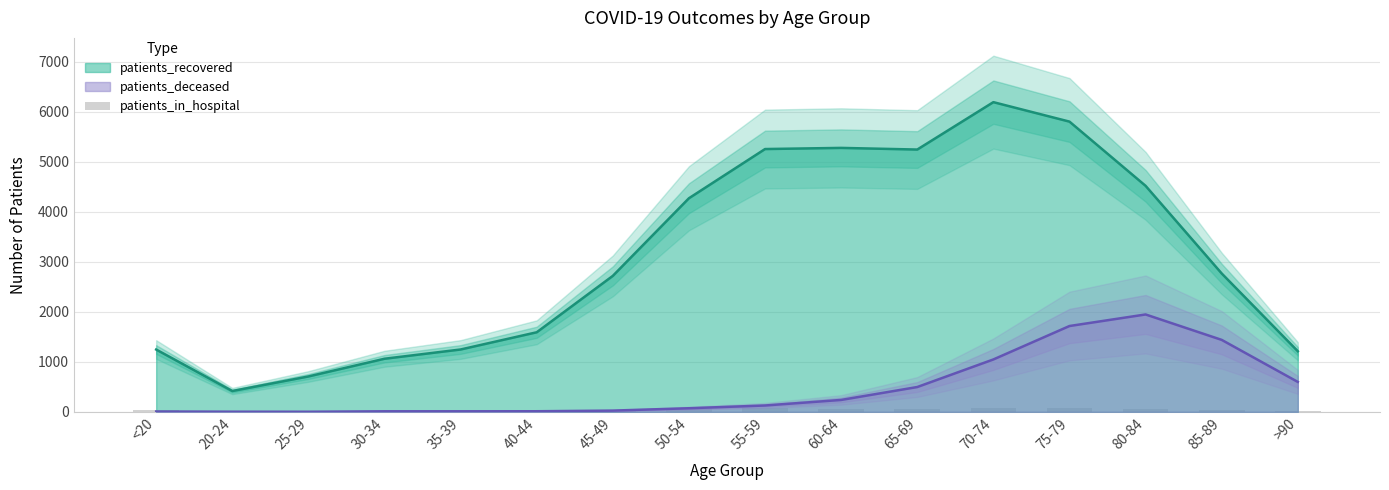

What position from the left is 35-39?

5